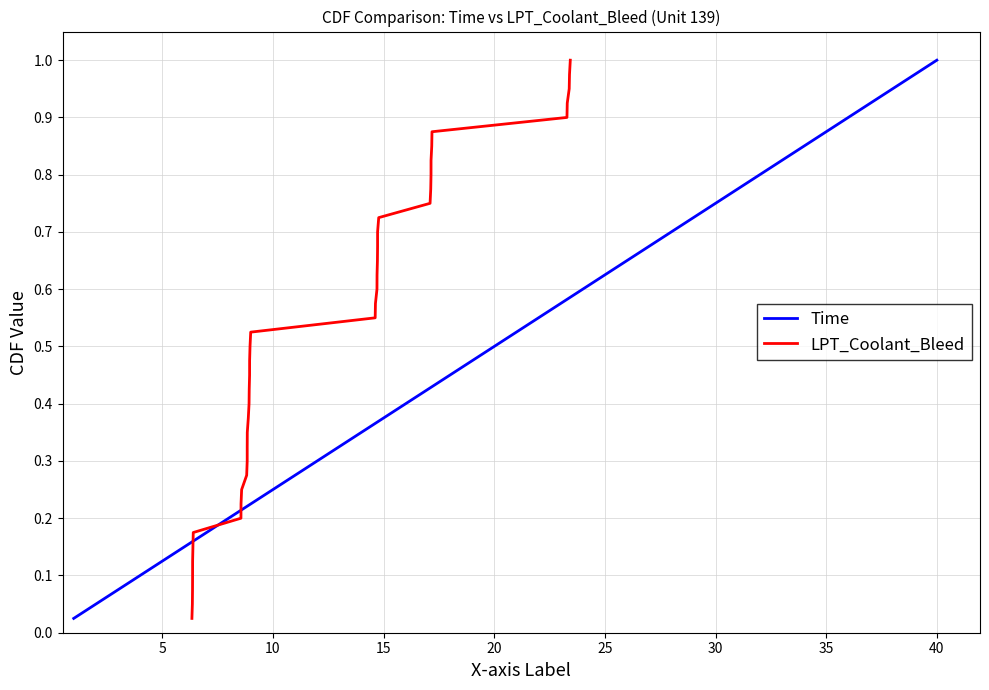

Which series has the largest range (max minus min)?

Time